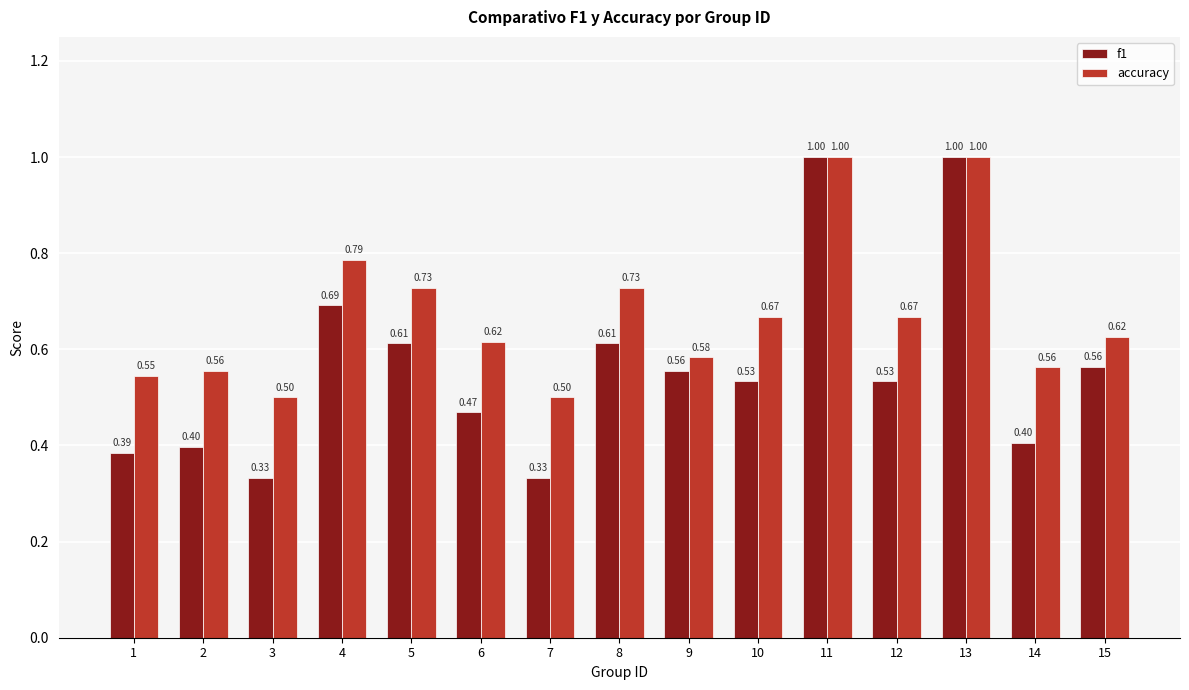

What is the lowest value of the accuracy series?

0.5